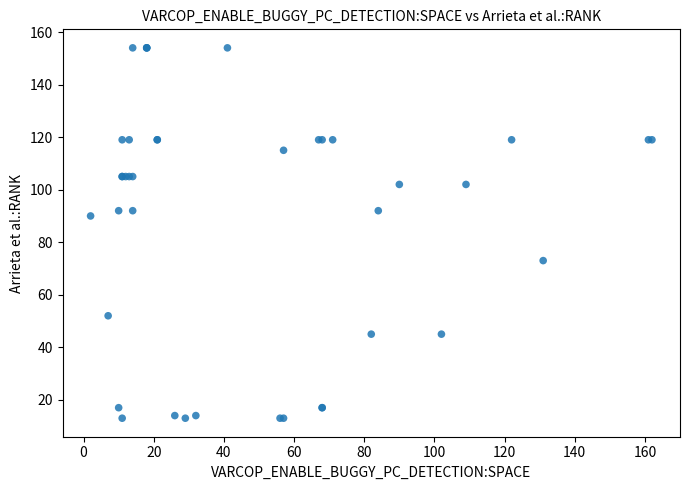

What Y value in the scatter plot is closest to 83?

90